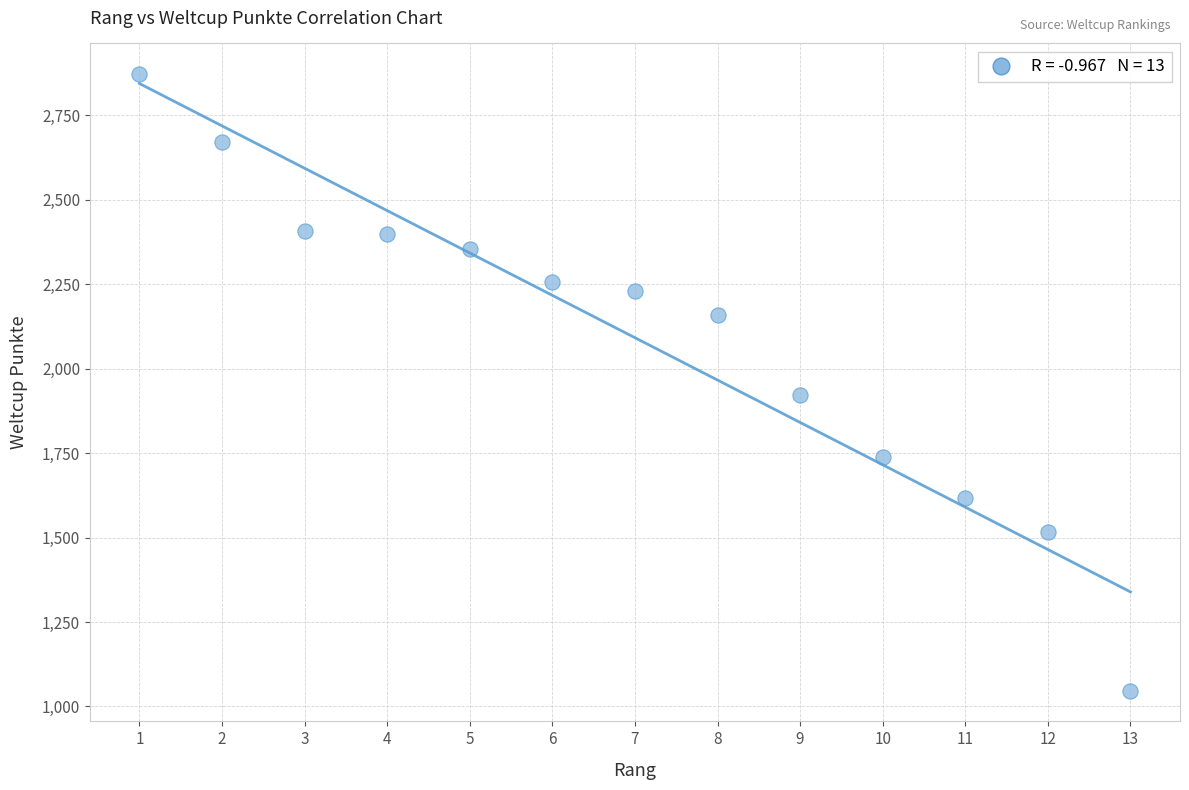

What is the range of Y values (max minus min)?

1825